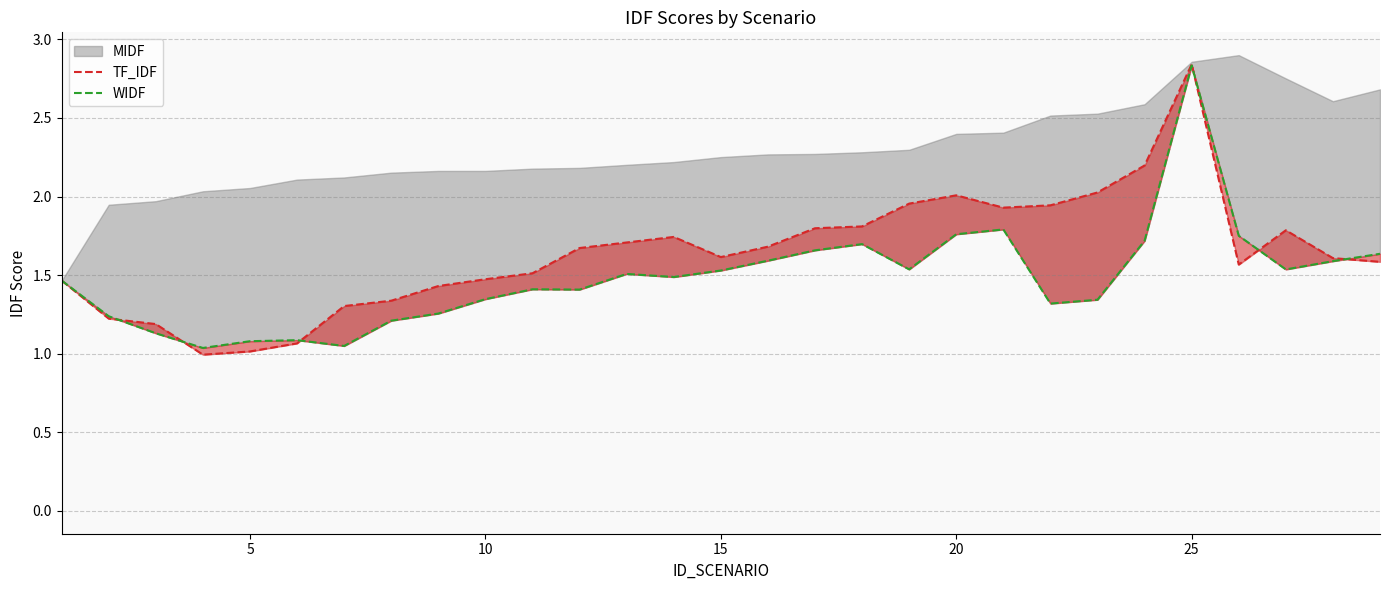

How many interior local valleys does the TF_IDF series have?

4